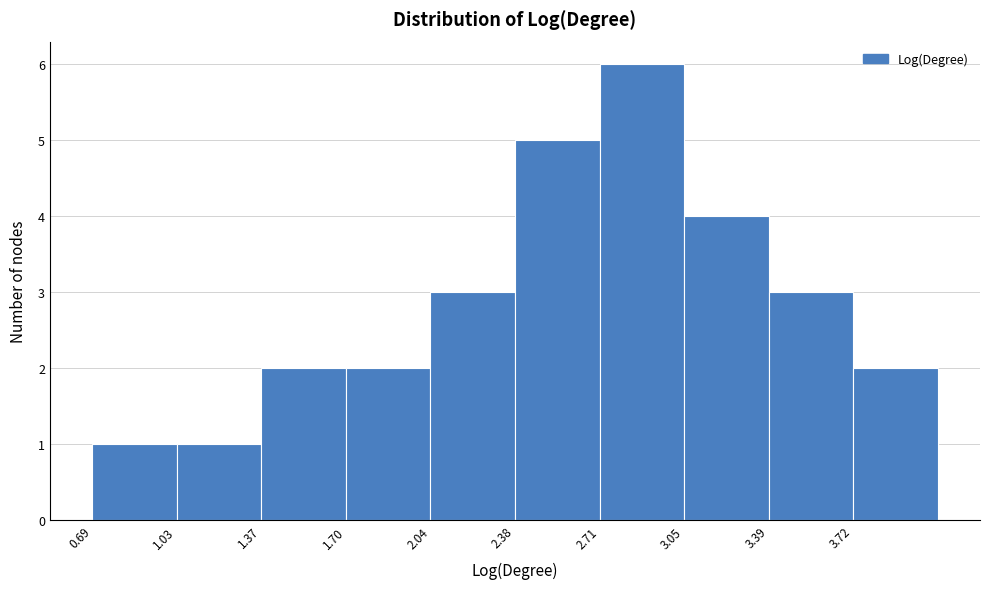

What is the height of the bar covering 3.70 to 4.05 on the x-axis? Neither the bar edges nor the heights are printed on the chart, so give them approximately, as read against the axes.

2